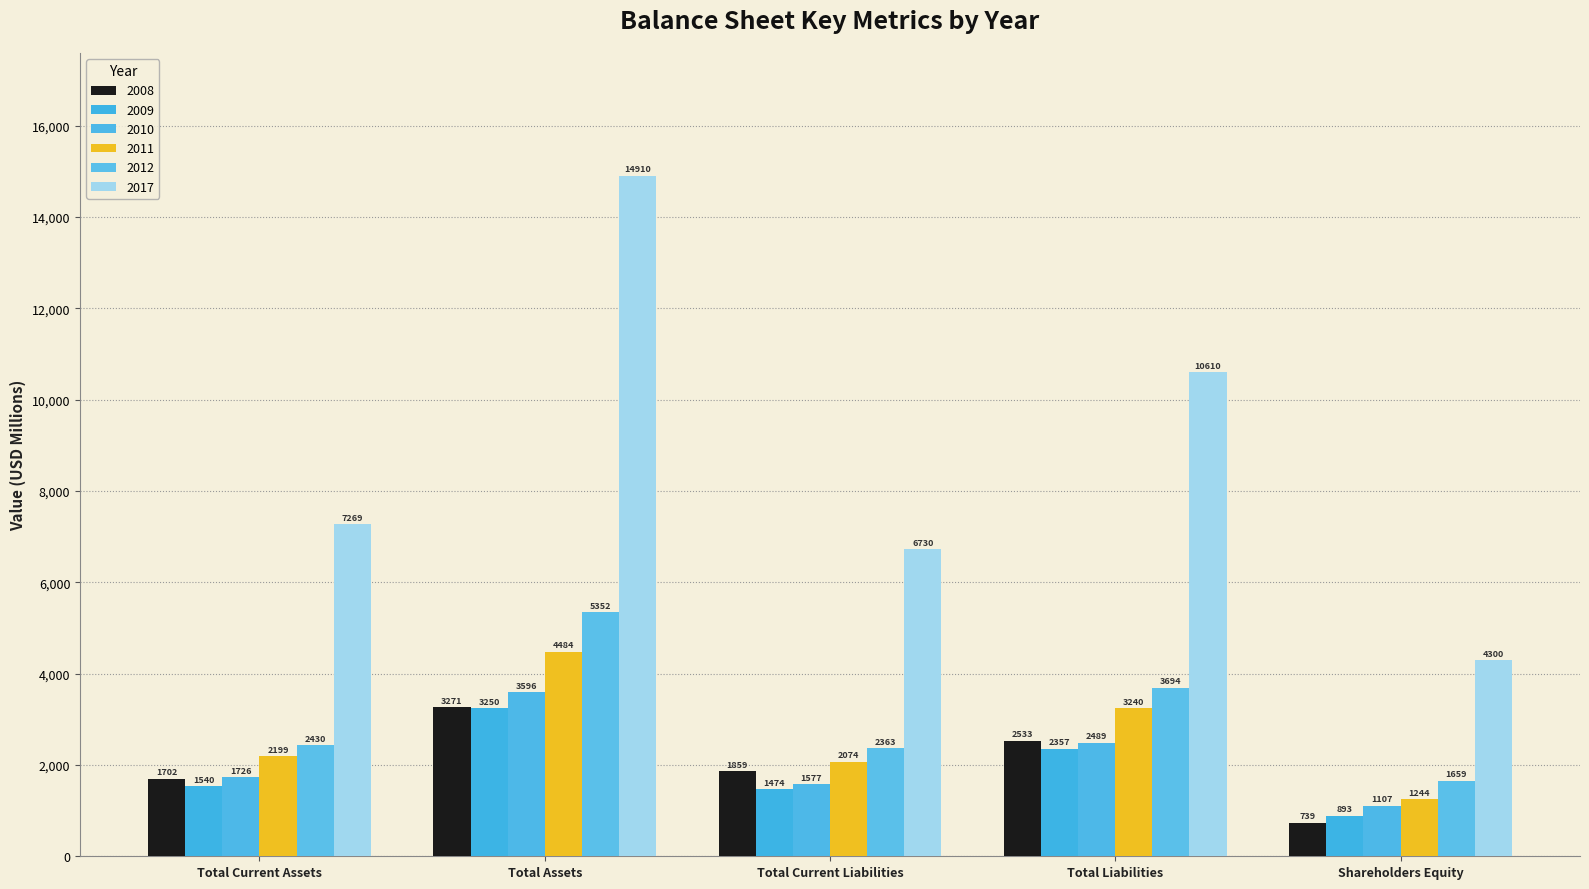

How many groups of bars are there?

5